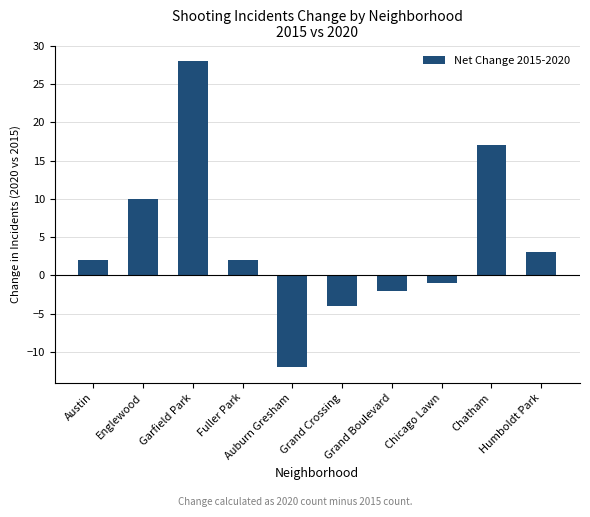

Reading left to right, list all the values displayed in this chart.

Austin=2	Englewood=10	Garfield Park=28	Fuller Park=2	Auburn Gresham=-12	Grand Crossing=-4	Grand Boulevard=-2	Chicago Lawn=-1	Chatham=17	Humboldt Park=3